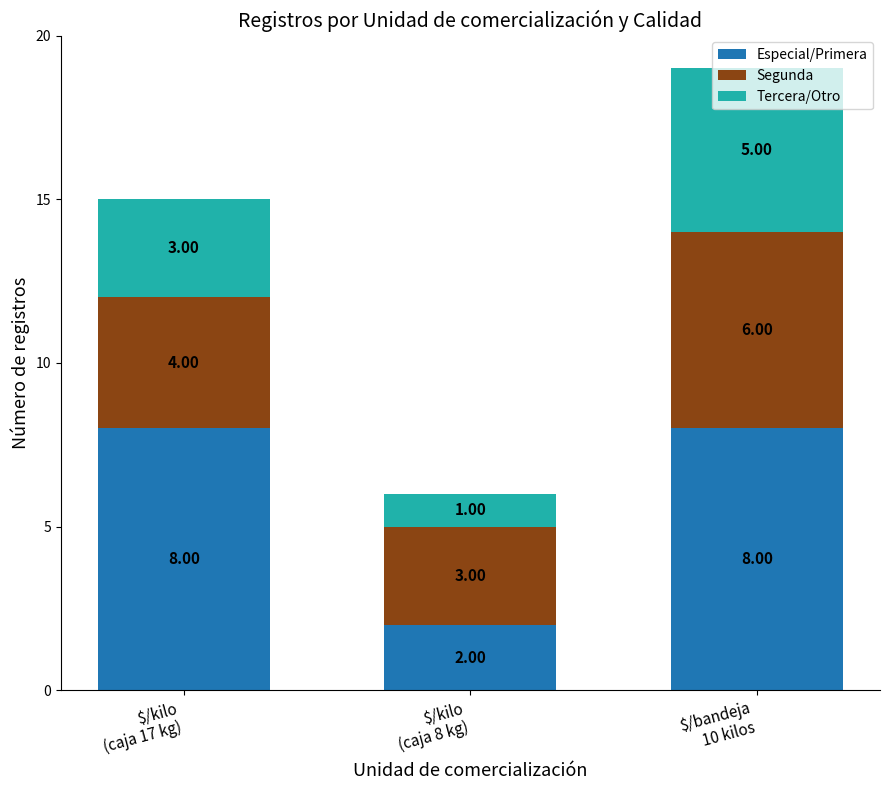

What is the sum of all Especial/Primera values?

18